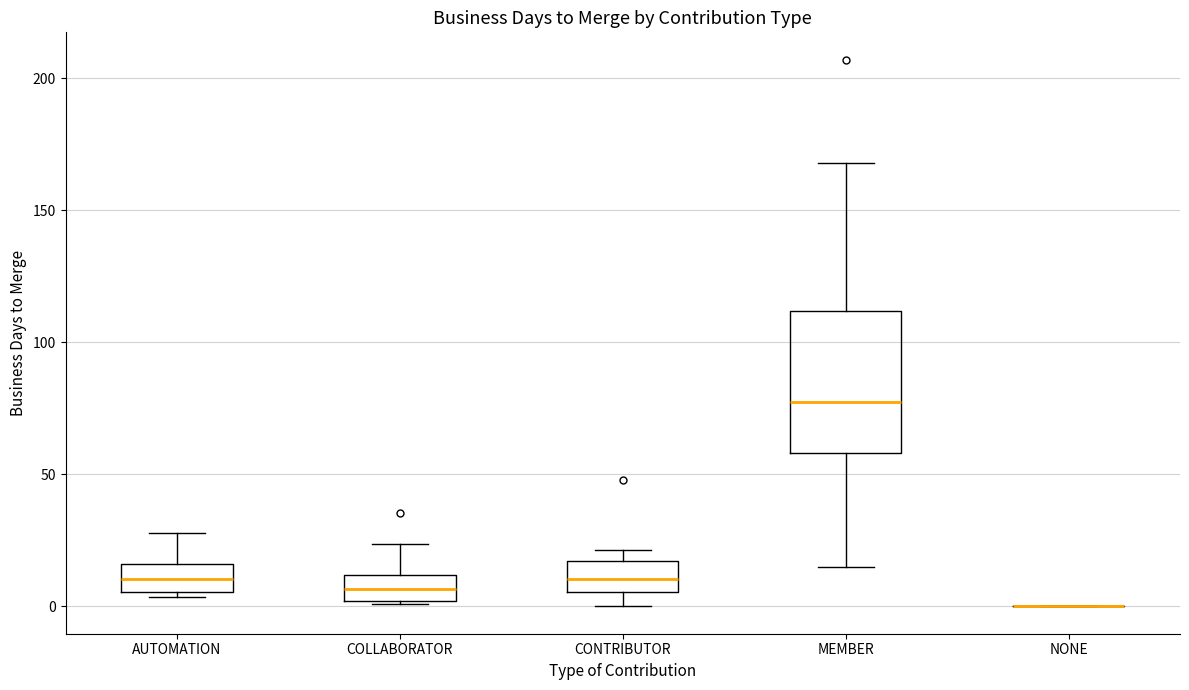

Where is the lower edge of the box for COLLABORATOR on the y-axis? The values are not printed on the chart, so give them approximately, as read against the axis.

0